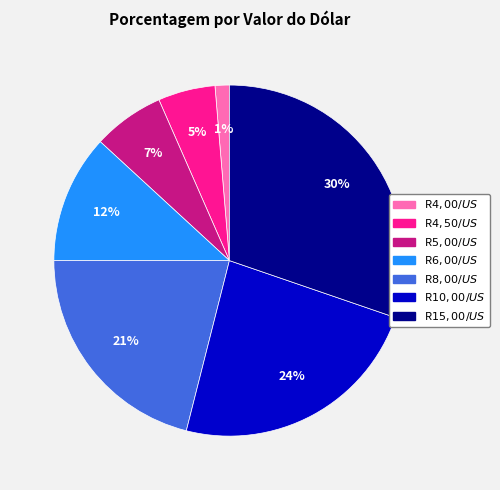

How many slices are in this pie chart?

7